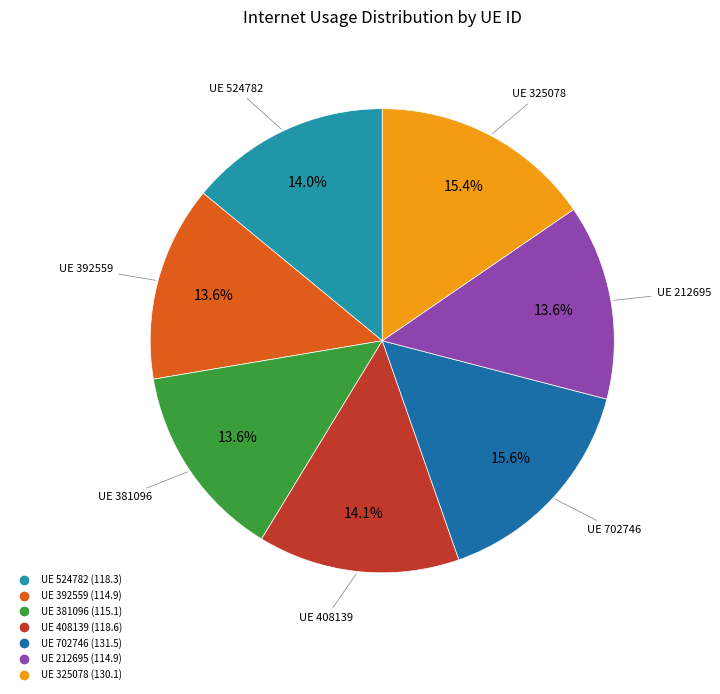

Count the number of slices in the pie.

7